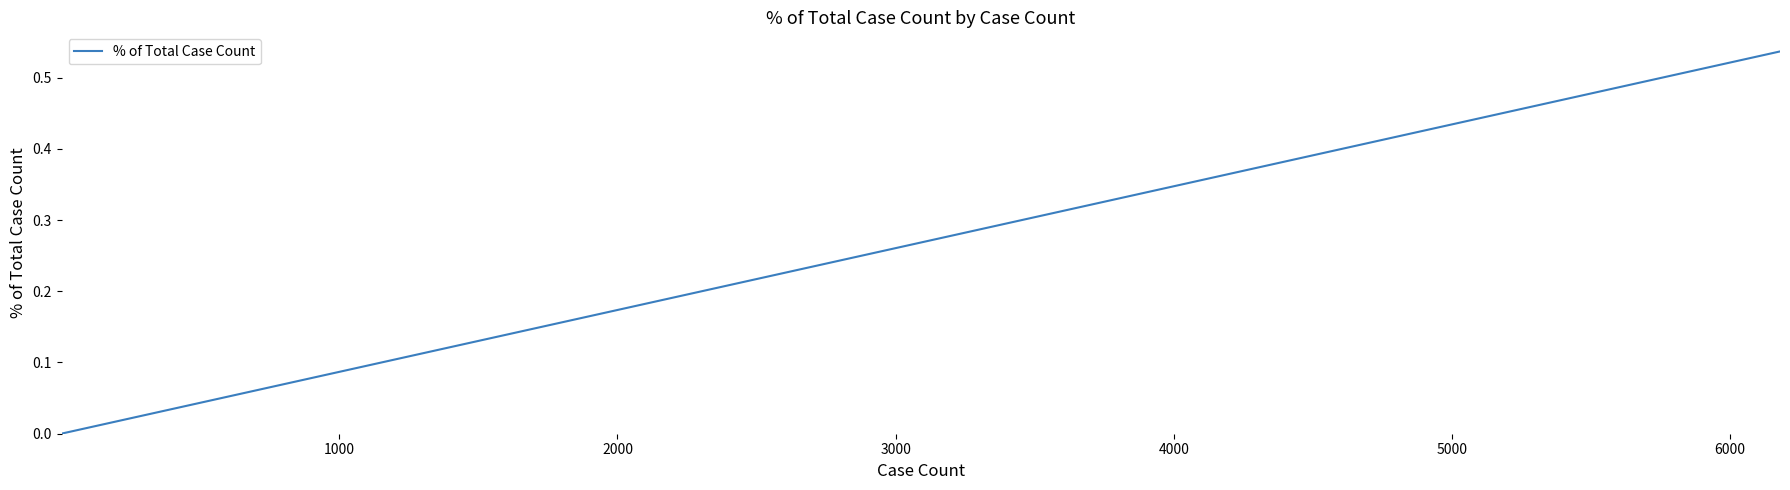

What is the sum of all values?

1.0